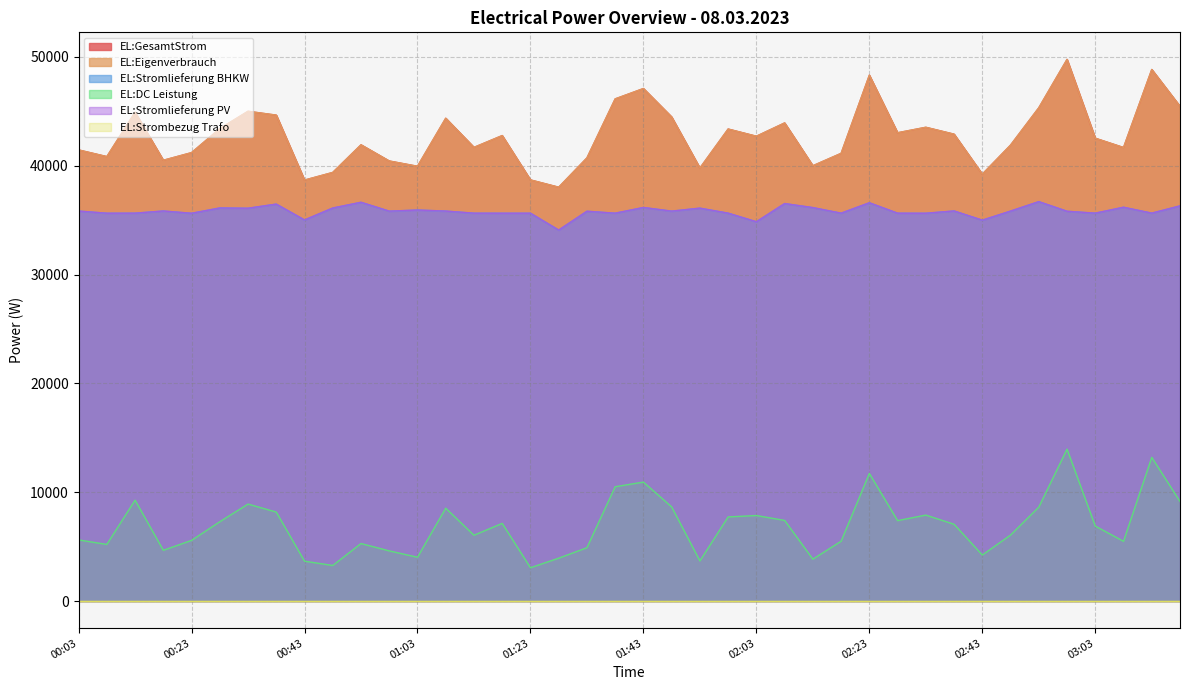

Which series has the largest total across all categories?

EL:GesamtStrom